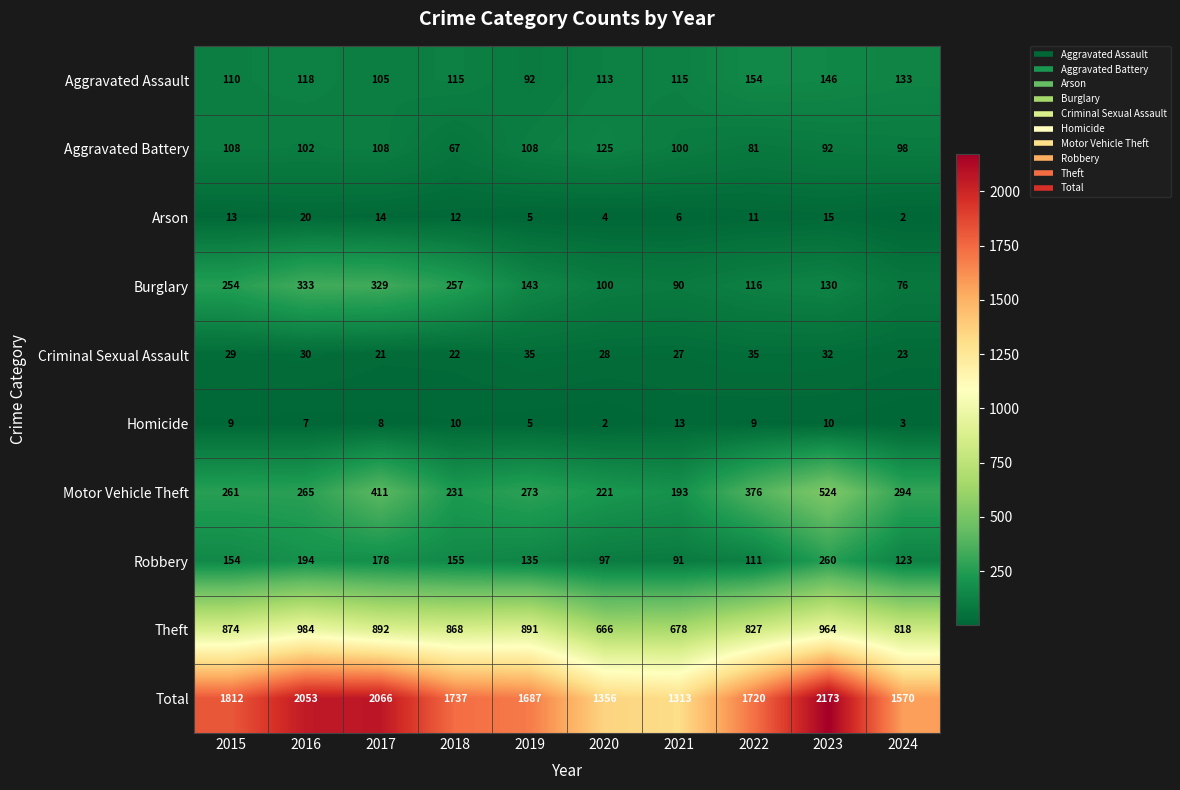

Where is Motor Vehicle Theft nearest to the value 358?

2022